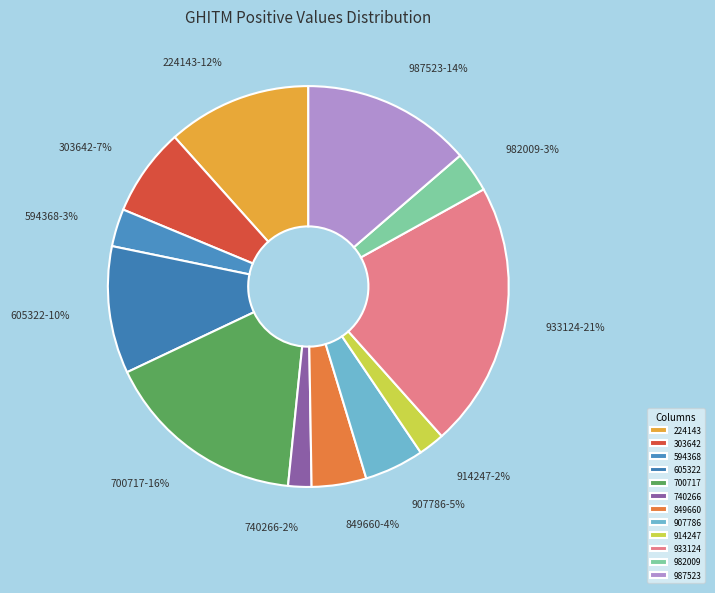

Combined, do 740266 and 303642 account for over 50%?

No